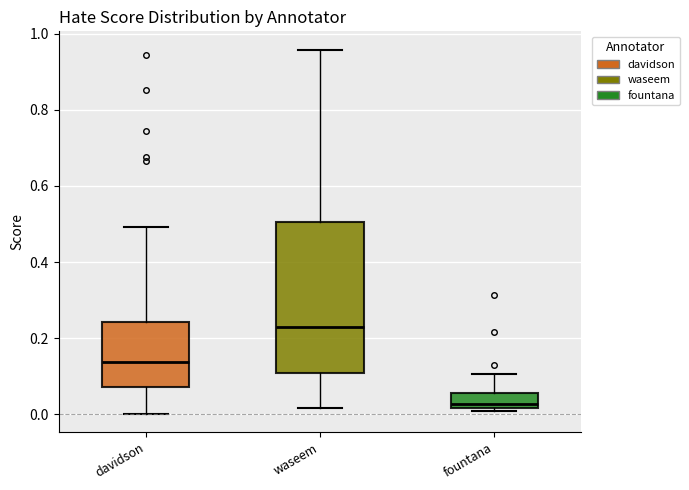

Which box's median line is the highest?

waseem